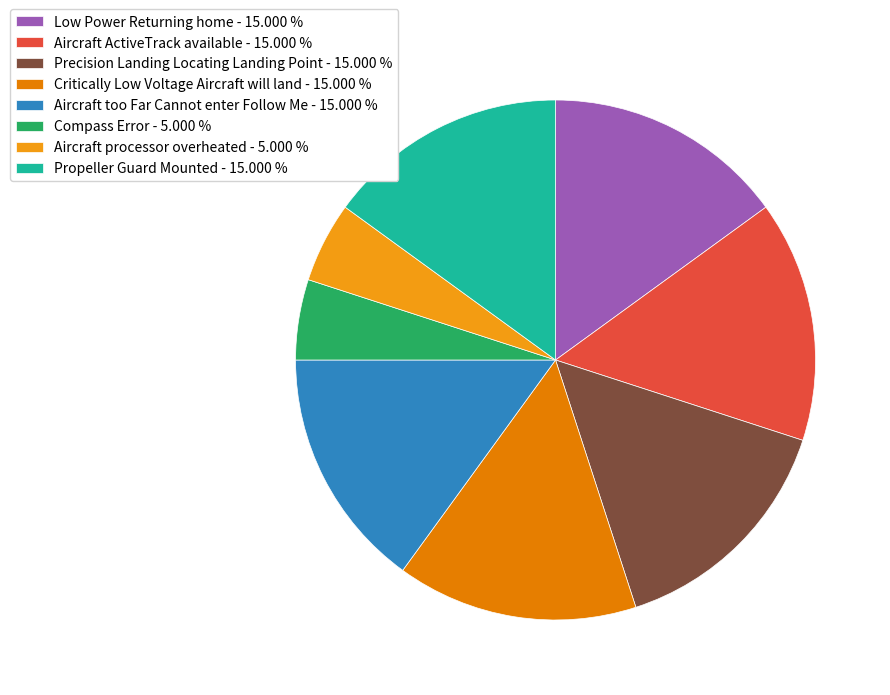

How many slices are in this pie chart?

8